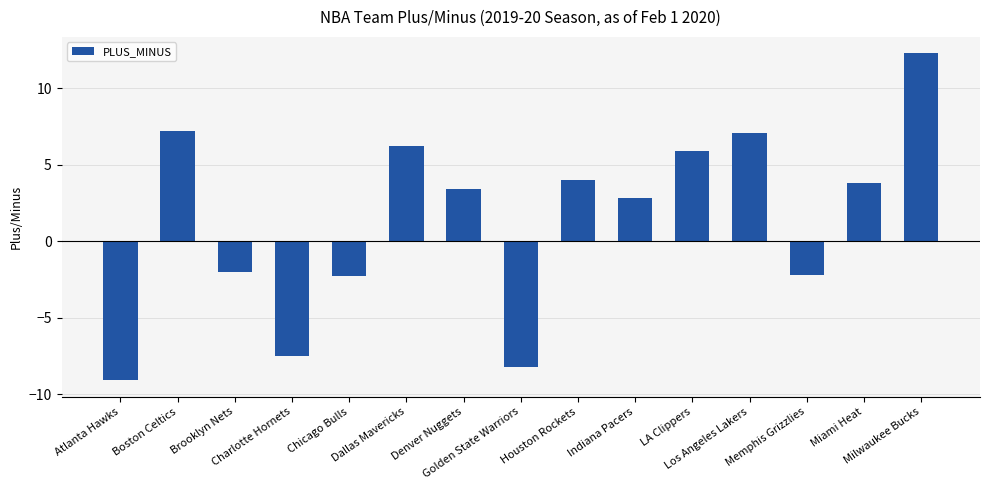

Are the bars grouped side by side (vs. stacked)?

No